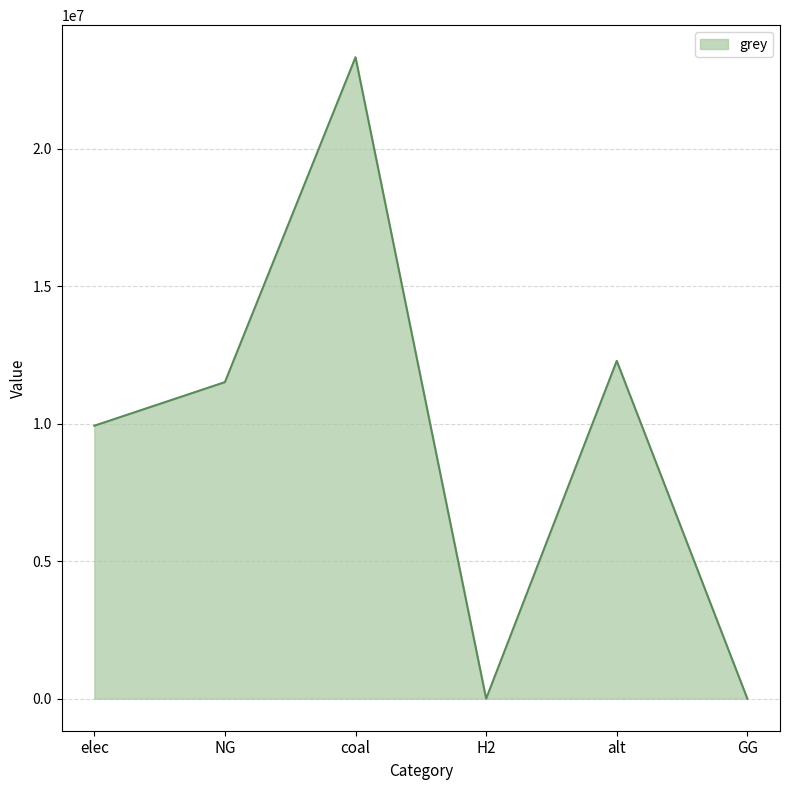

At which label does the data first exceed 11514734?

NG